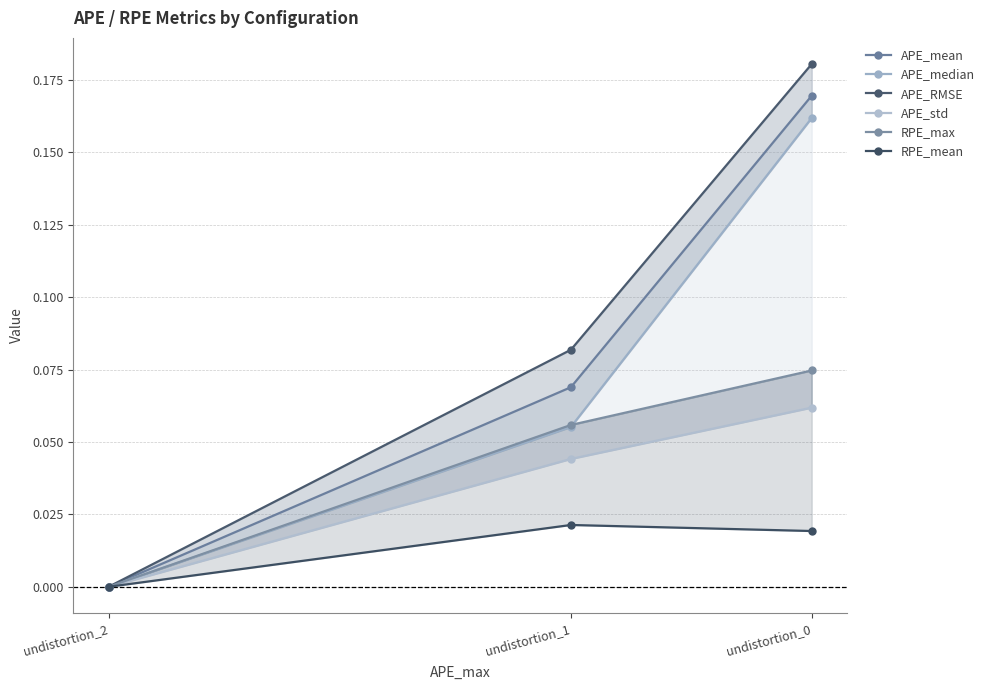

How many series are shown in this chart?

6